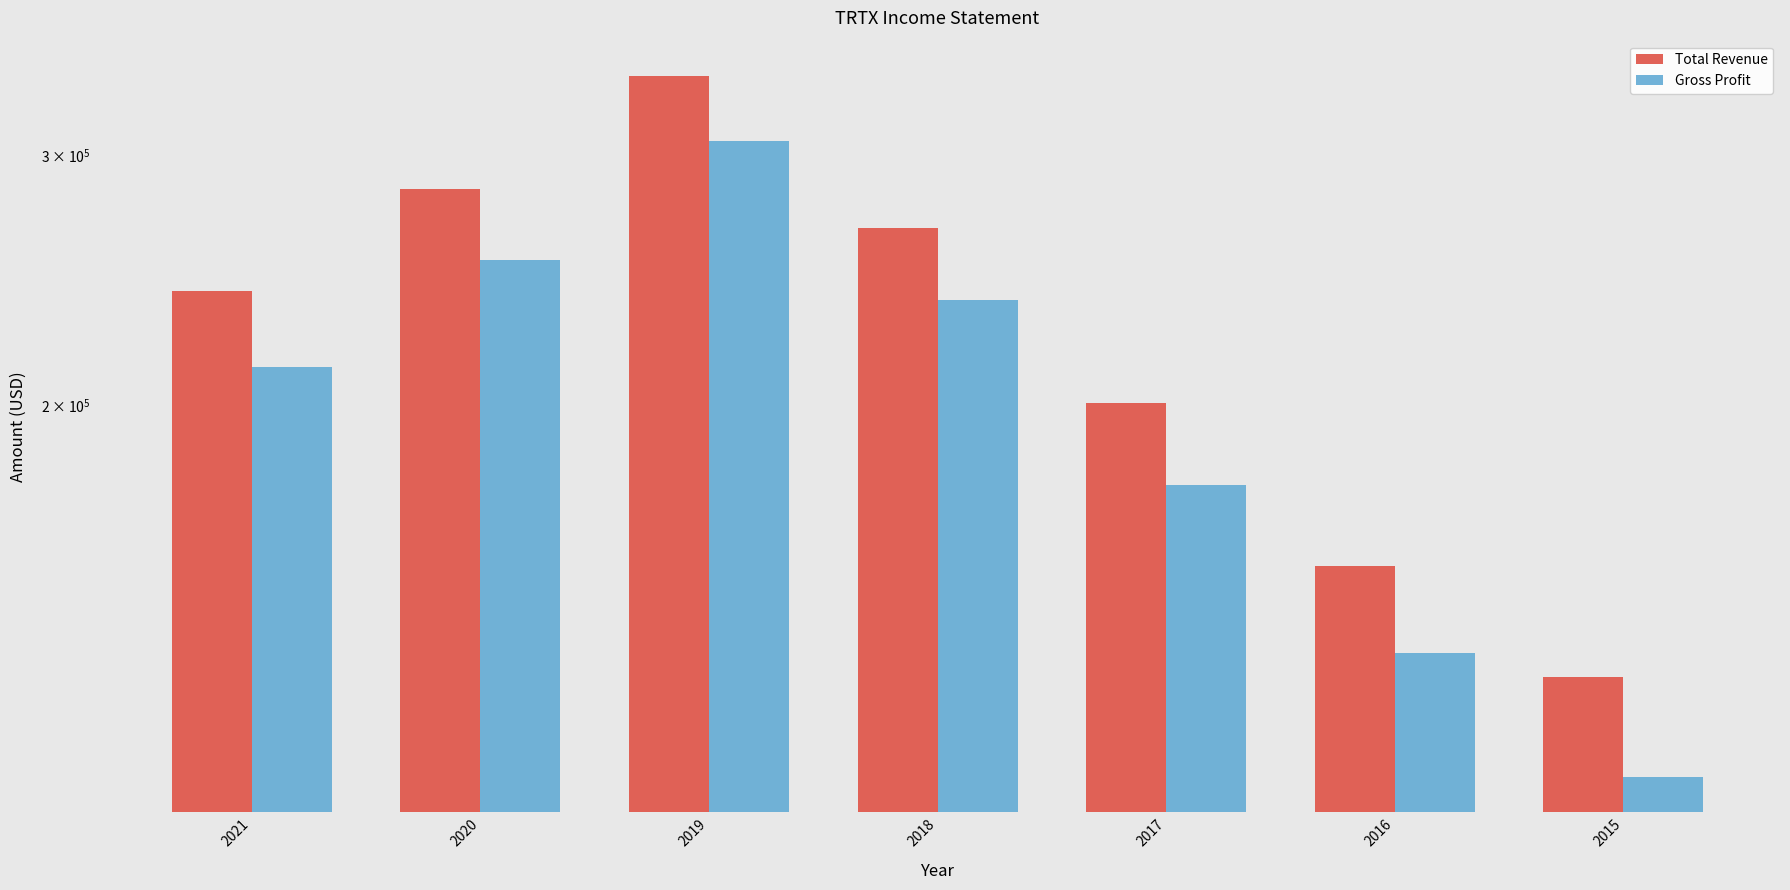

Which series has the largest total across all categories?

Total Revenue